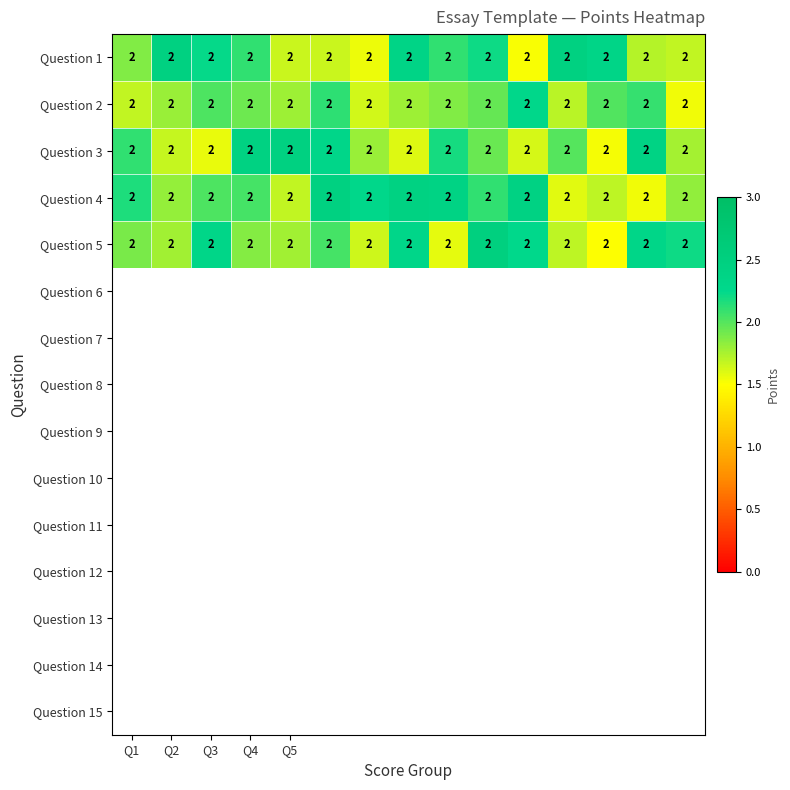

Which has a higher value, Q2 or 12?

Q2